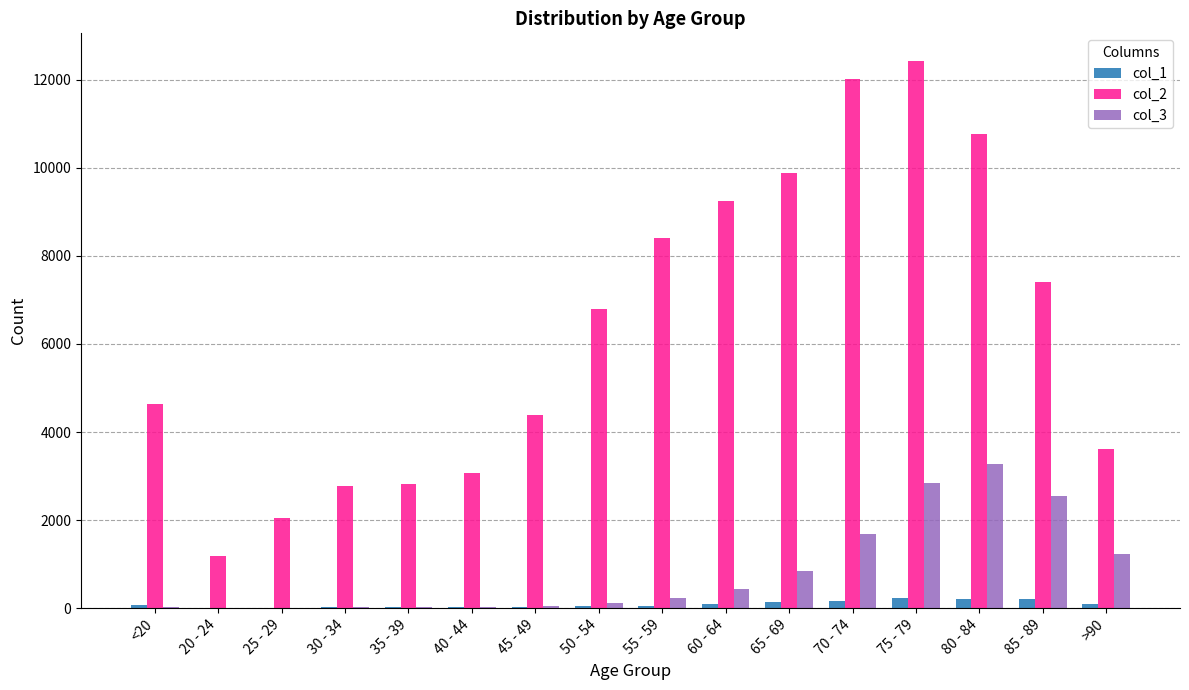

The value of col_2 at 50 - 54 is 8938. True or false?

False